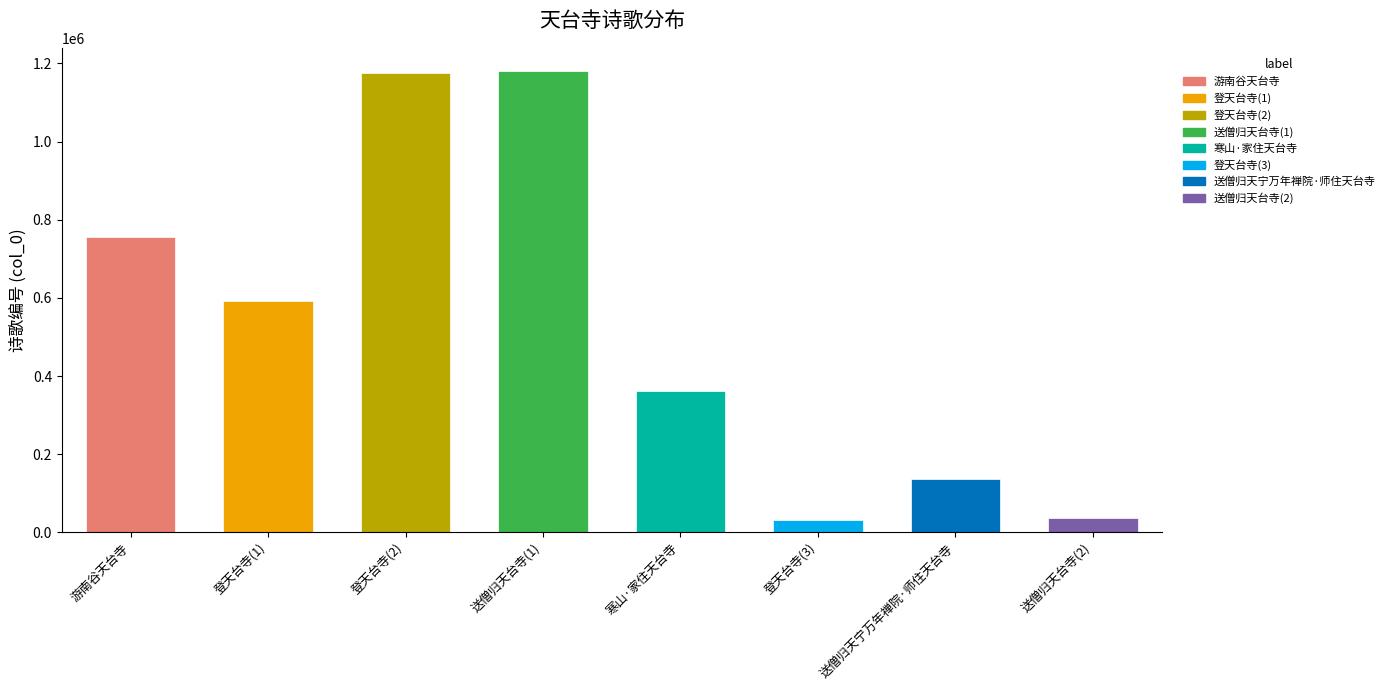

List the labels in order of value, largest first.

送僧归天台寺, 登天台寺, 游南谷天台寺, 登天台寺, 寒山·家住天台寺, 送僧归天宁万年禅院·师住天台寺, 送僧归天台寺, 登天台寺